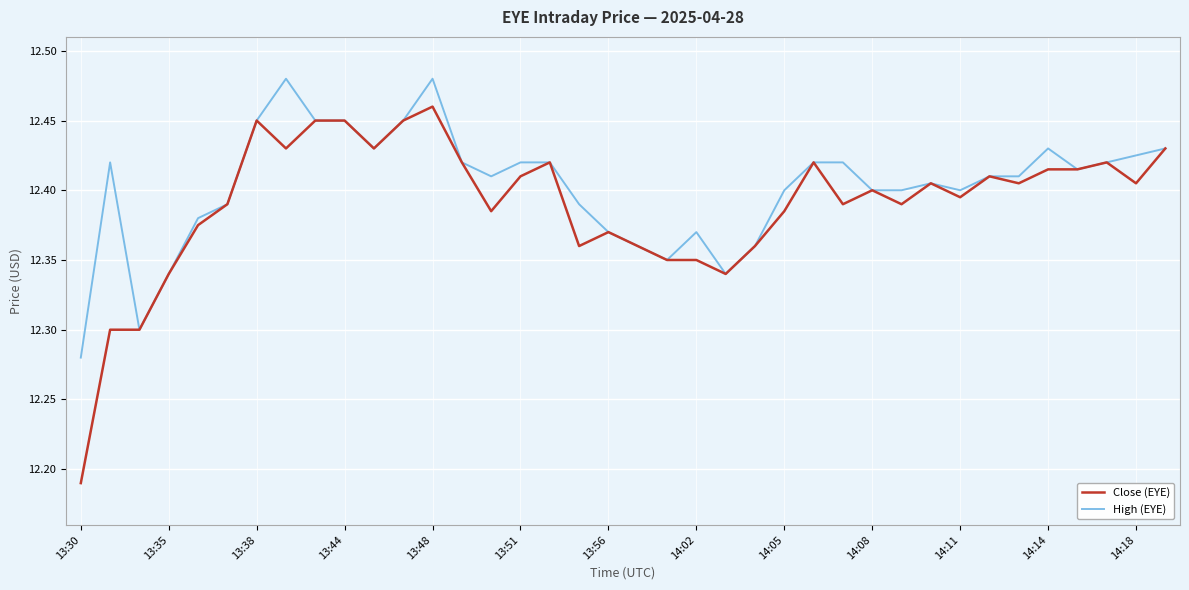

Rank the series by their maximum value, from lowest to highest.

Close (EYE), High (EYE)